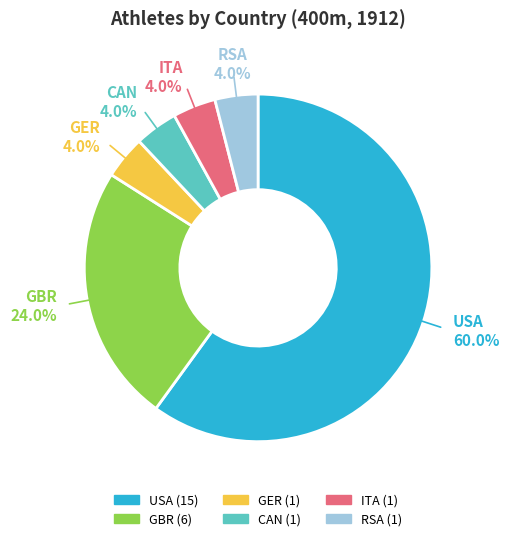

What percentage do RSA and GBR together represent?

28.0%